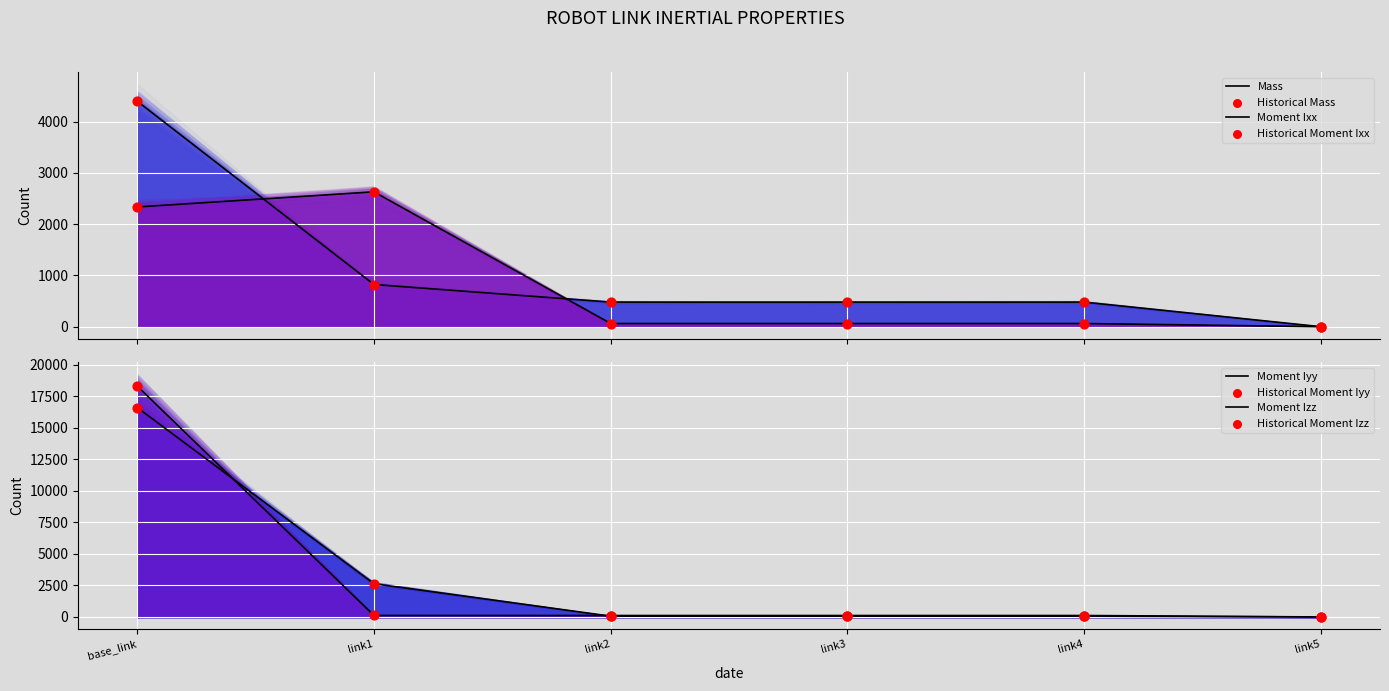

What are all the series names shown in the legend?

Mass, Moment Ixx, Moment Iyy, Moment Izz